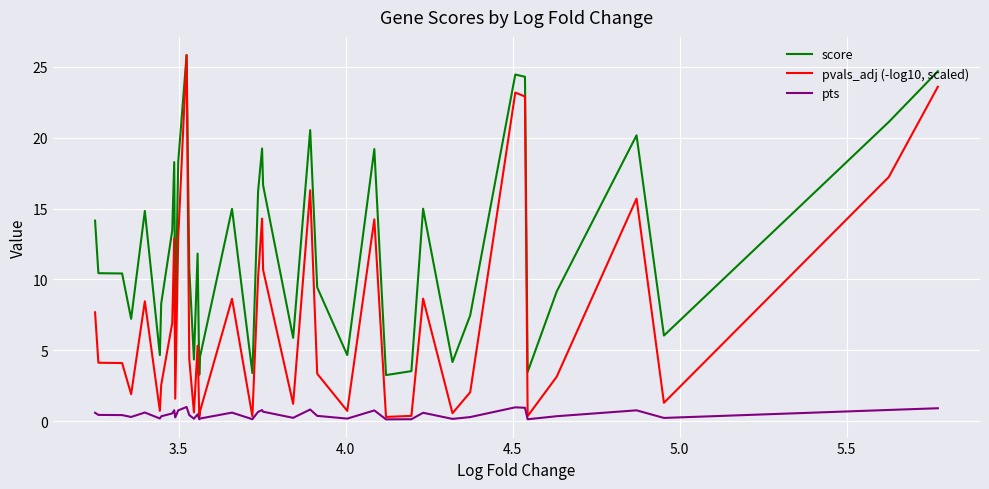

What is the smallest value displayed?

0.1